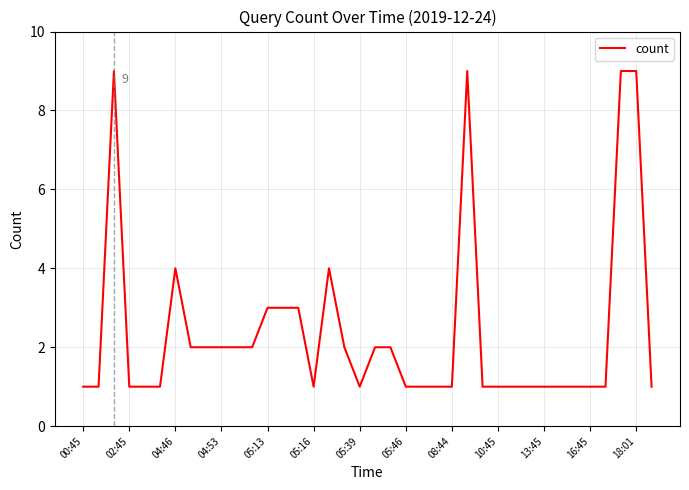

What is the difference between the maximum and minimum values?

8